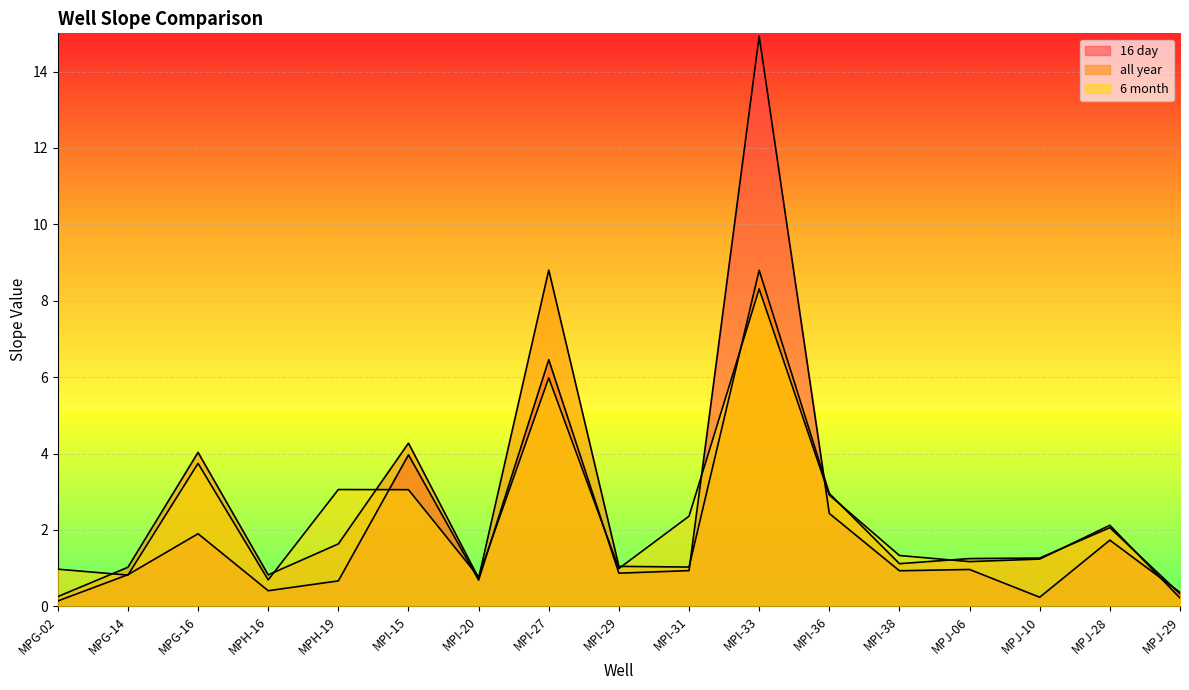

How many data points in all year are above 1?

13